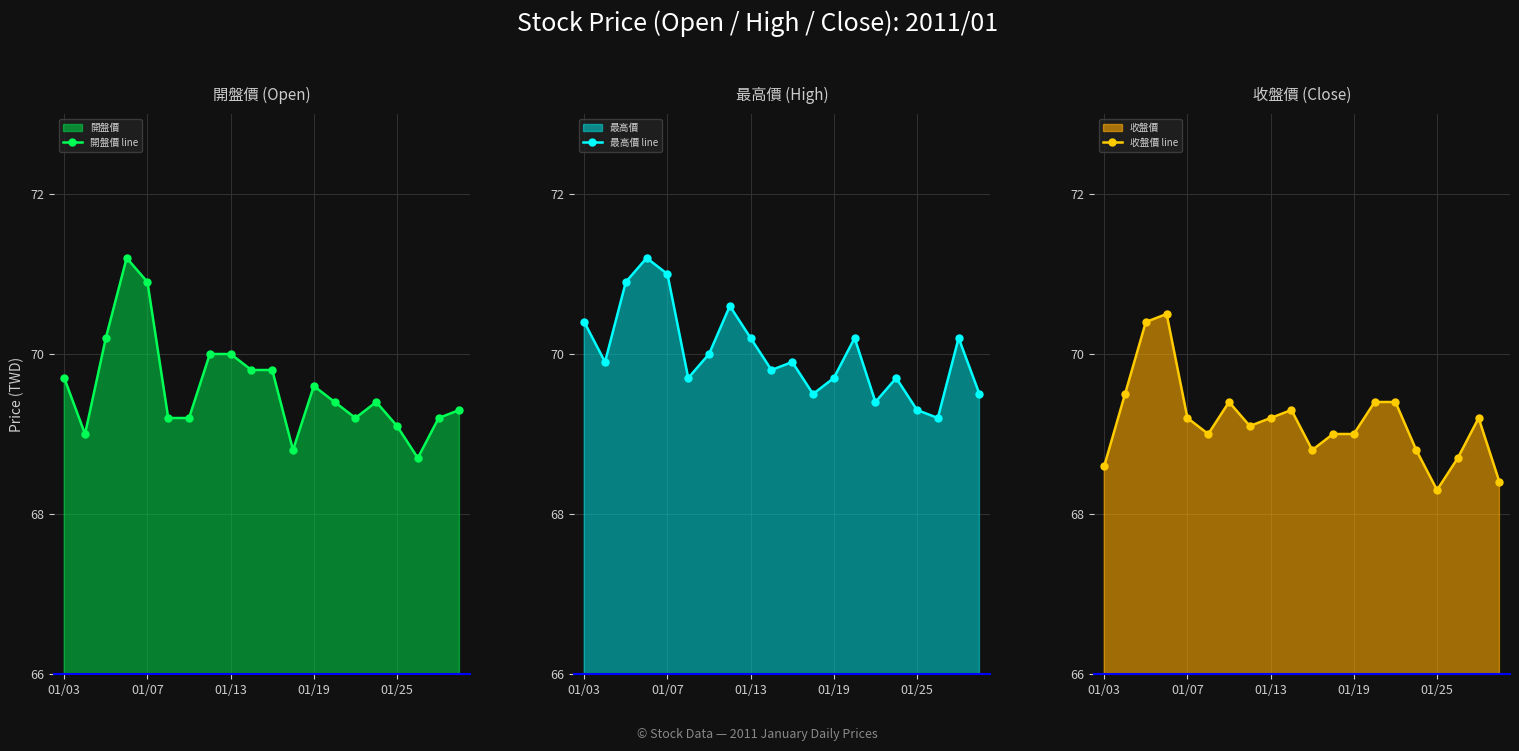

What is the sum of all 收盤價 line values?

1383.2